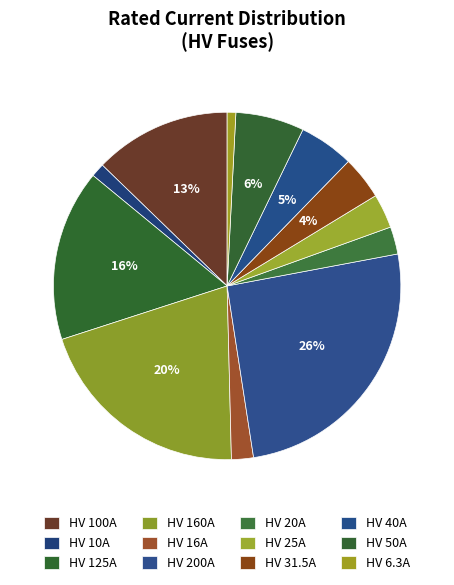

Do HV 50A and HV 25A together represent more than half of the pie?

No